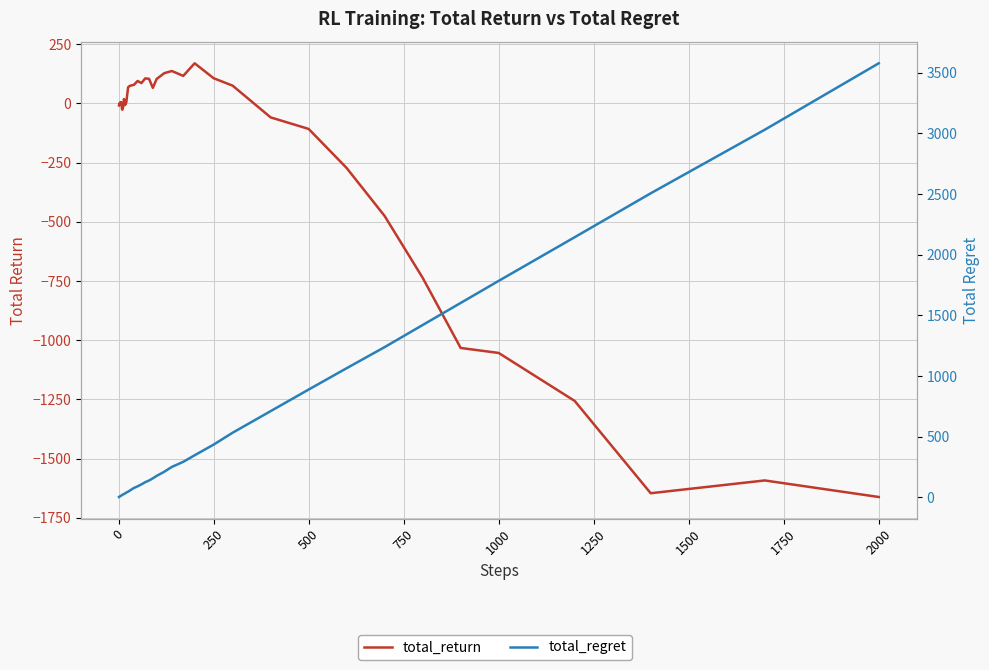

True or false: total_regret has a value of 4106.7 at 37.

False